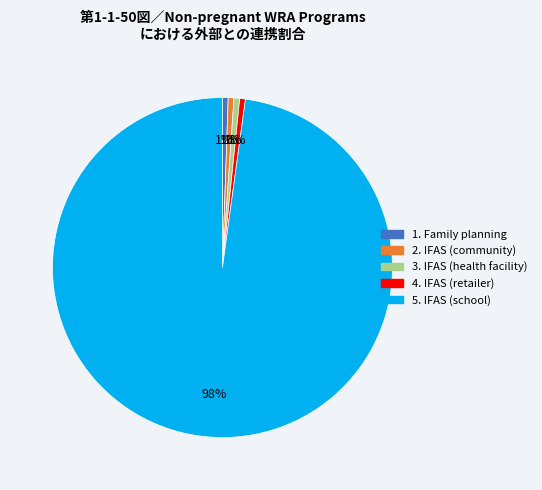

Does any single category account for the majority?

Yes